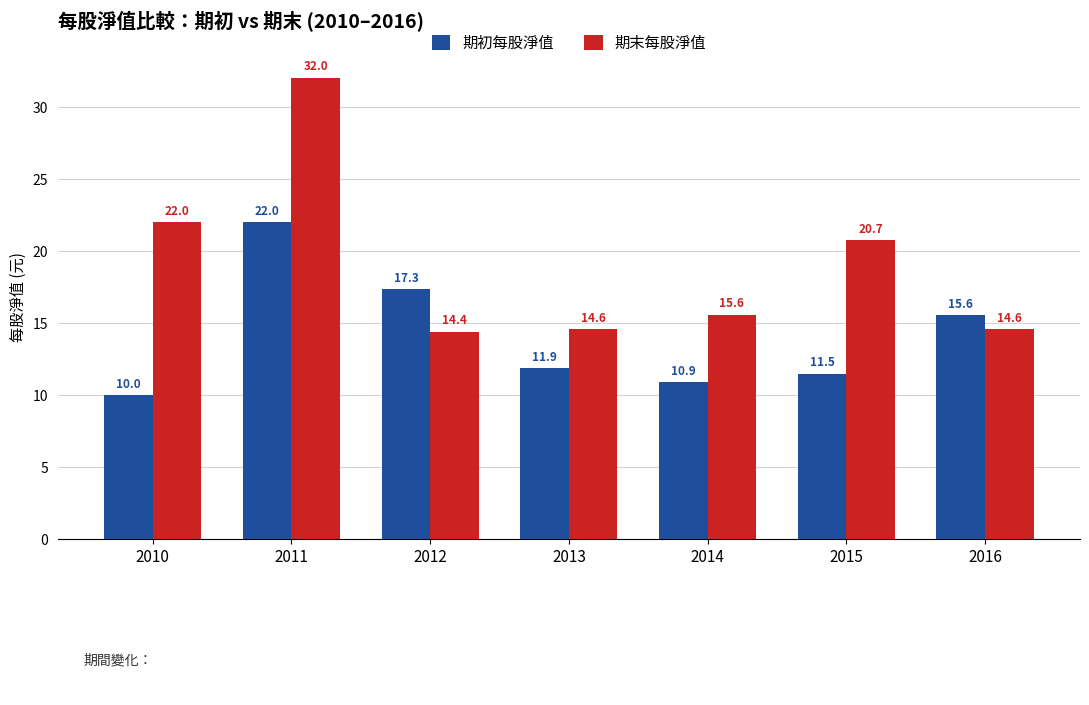

Does the chart contain any negative values?

No